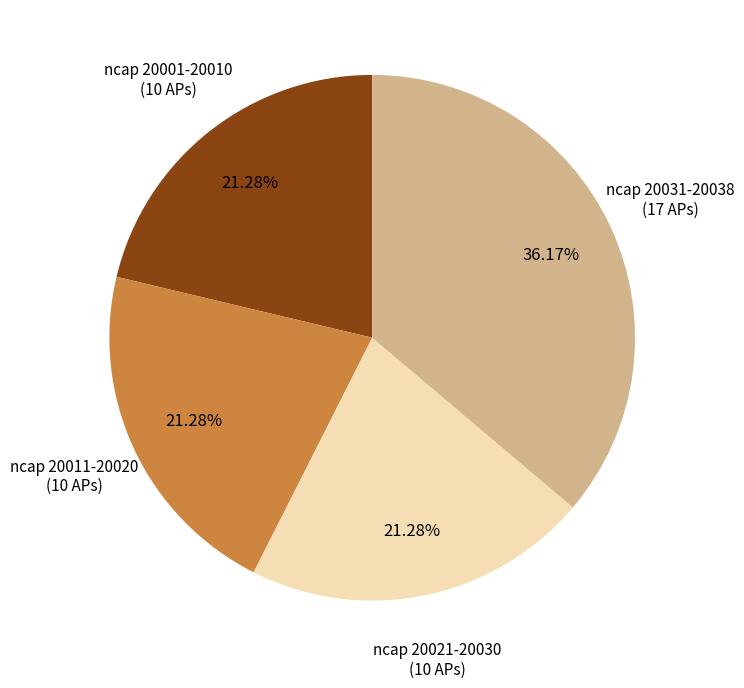

Does any single category account for the majority?

No